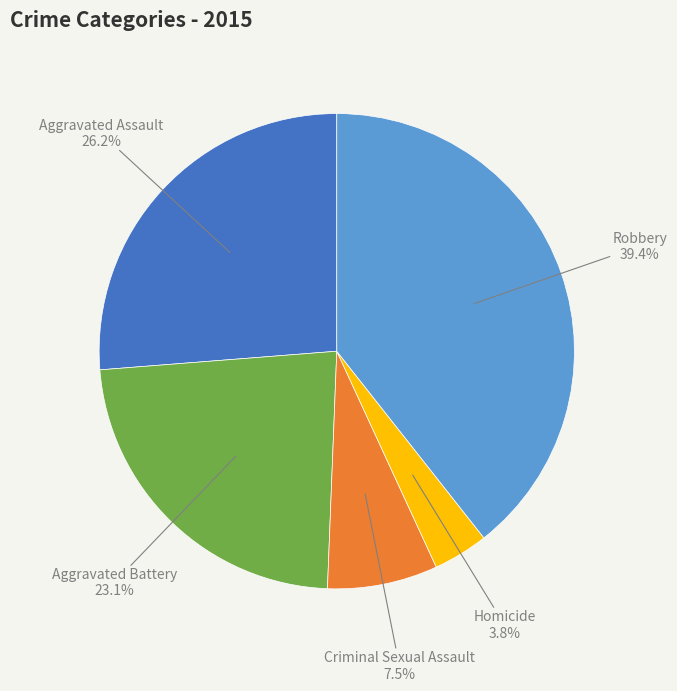

To the nearest percent, what is the difference between the Aggravated Battery and Aggravated Assault slice percentages?

3%